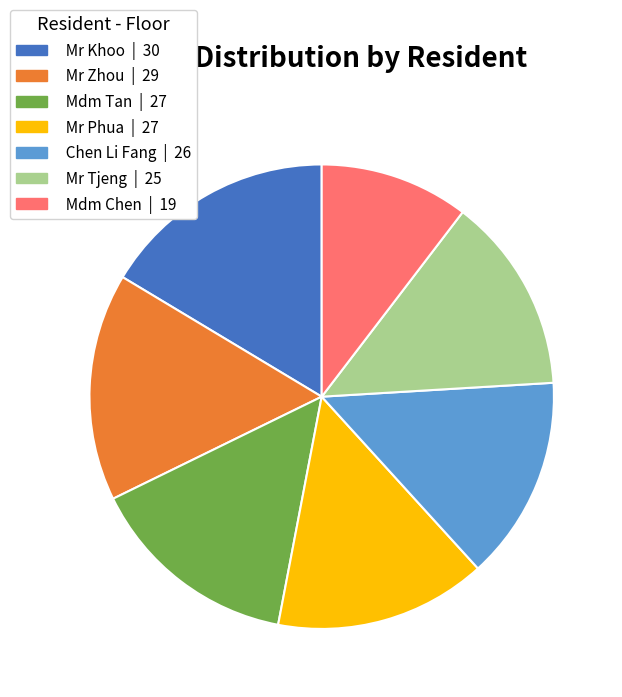

Approximately how many times larger is the value at Mr Tjeng compared to Mr Phua?

0.9